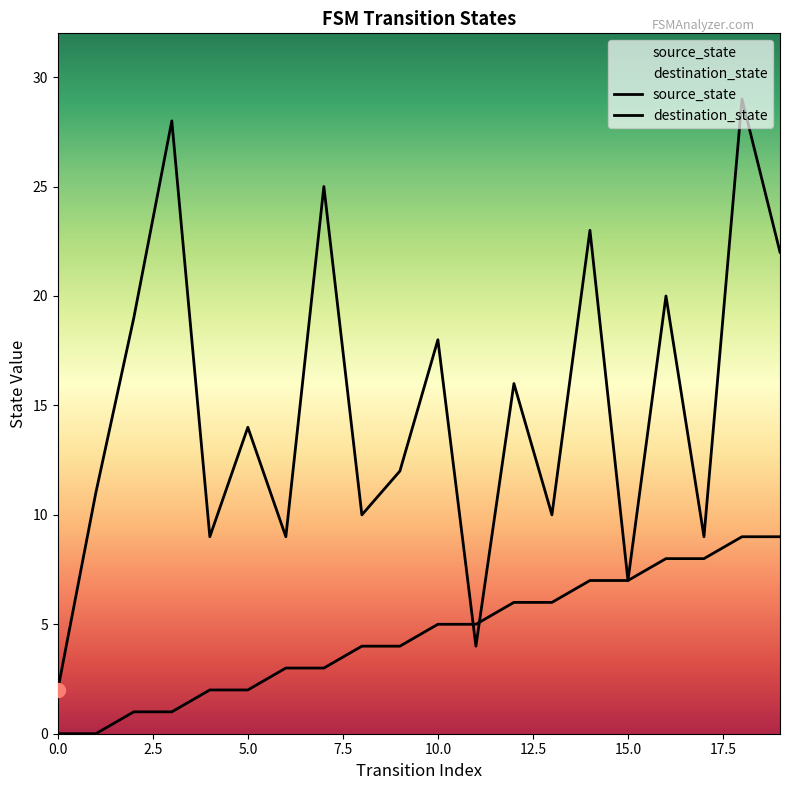

At which category does destination_state reach its first local valley?

4